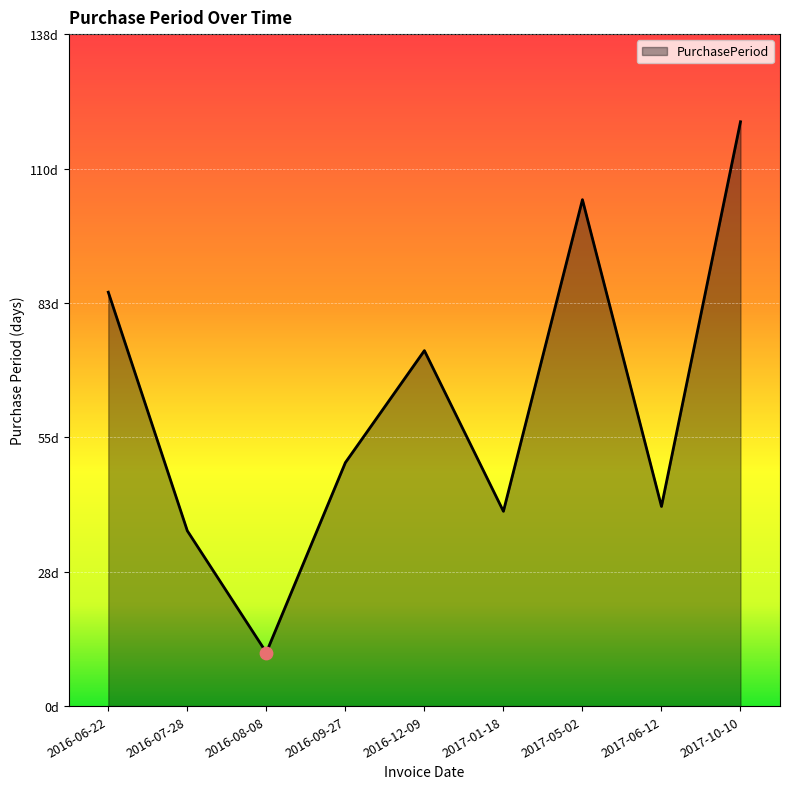

Between 2016-06-22 and 2016-12-09, which is larger?

2016-06-22